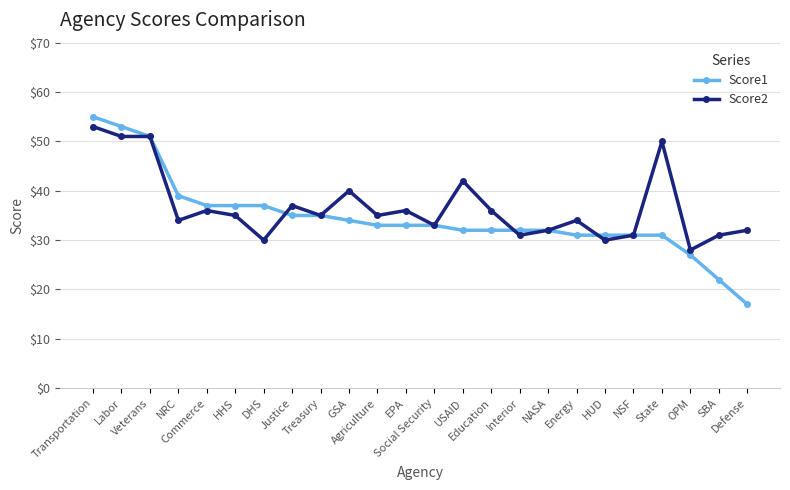

At Defense, list the series in order from smallest to largest.

Score1, Score2